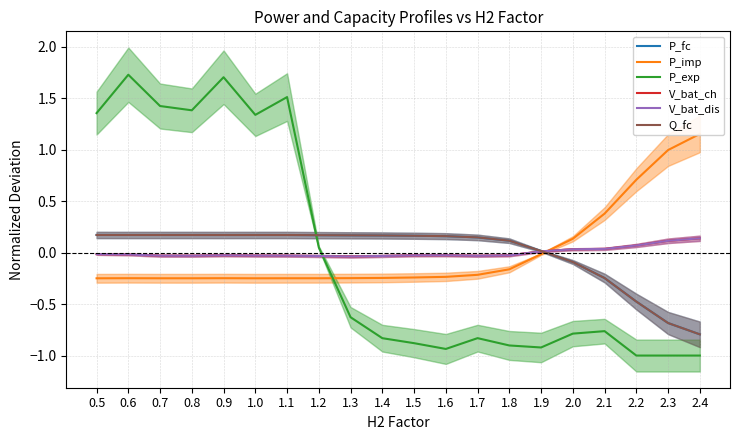

At which label does P_imp reach its peak?

2.4